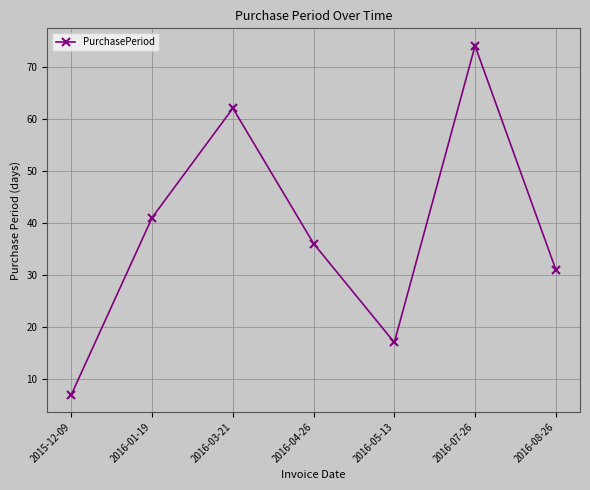

How many values are below 36?

3